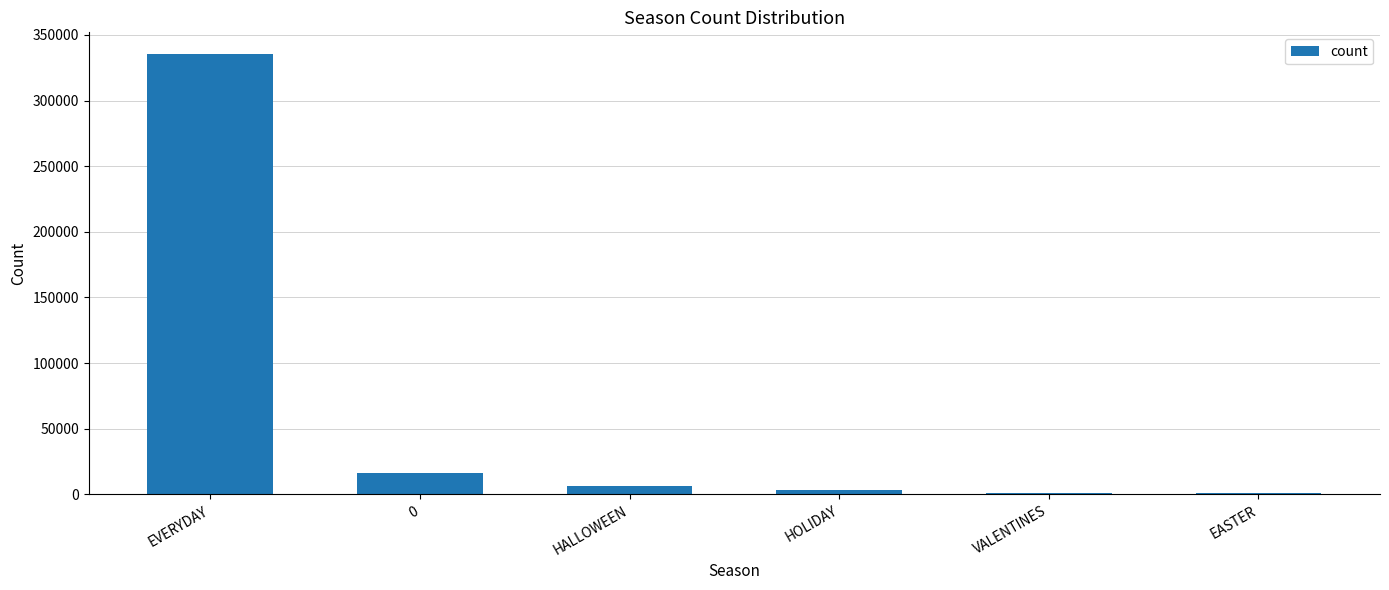

How many data points are less than 6048?

3